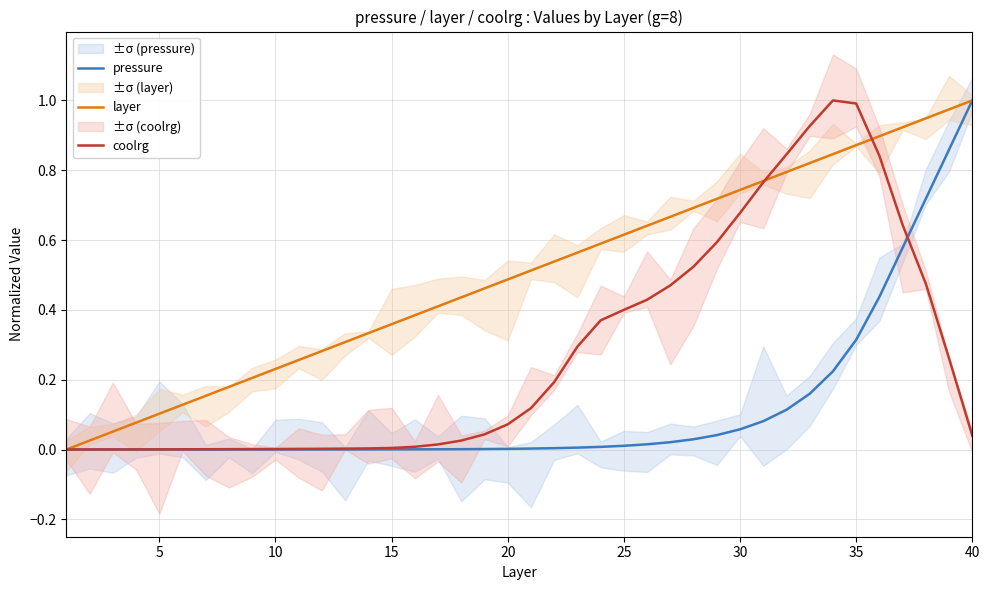

What is the sum of all layer values?

20.0